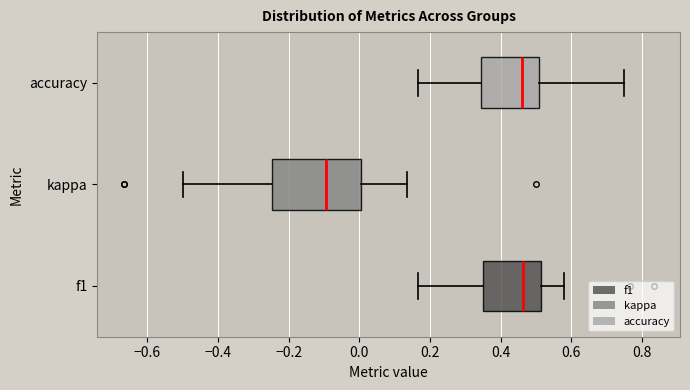

Where does the right whisker of the box for f1 end on the x-axis? The values are not printed on the chart, so give them approximately, as read against the axis.

0.58